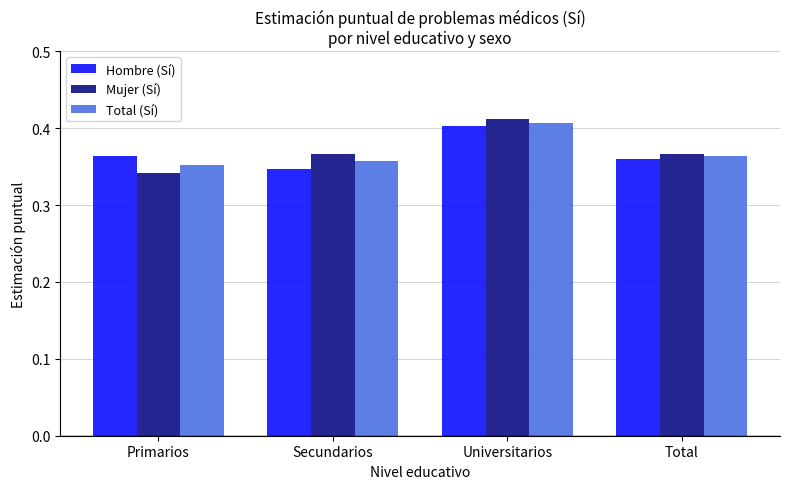

Rank the series at Secundarios from highest to lowest value.

Mujer (Sí), Total (Sí), Hombre (Sí)